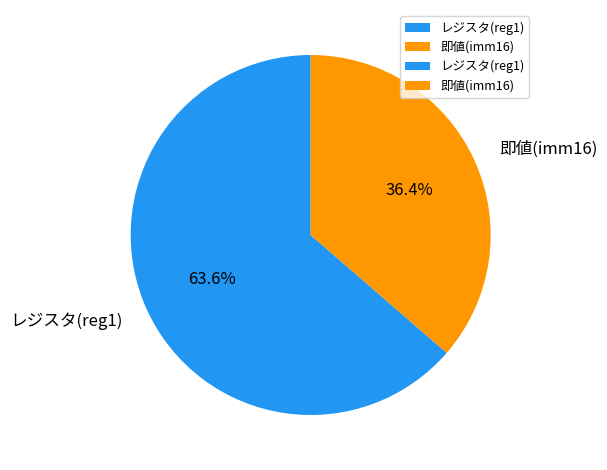

Count the number of slices in the pie.

2